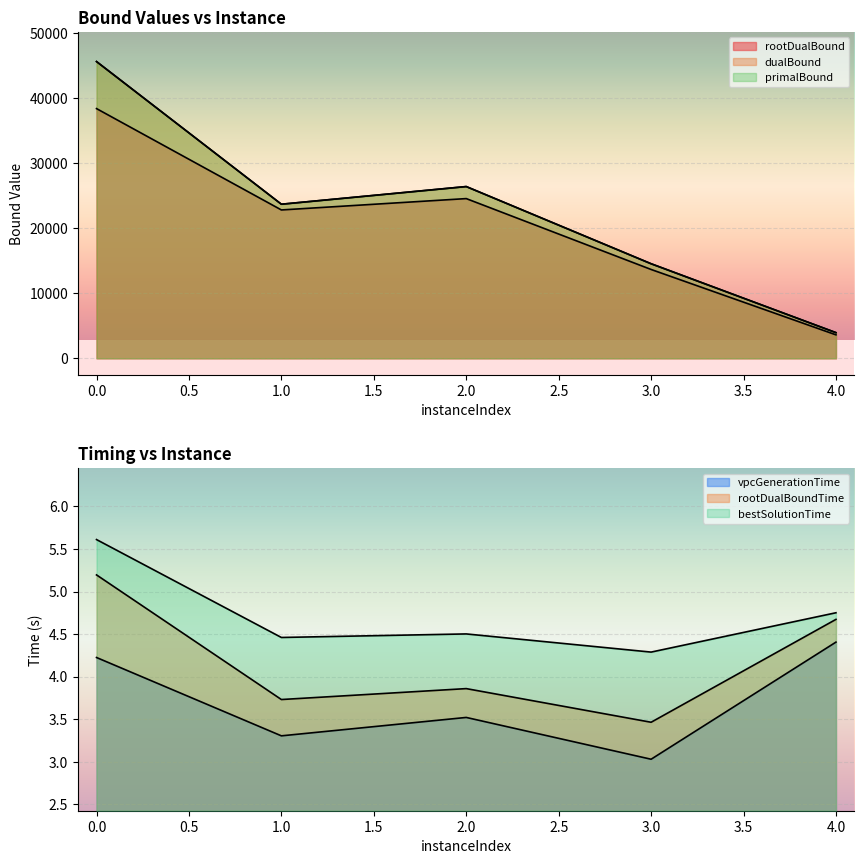

What is the sum of the vpcGenerationTime values at 4 and 2?

7.9